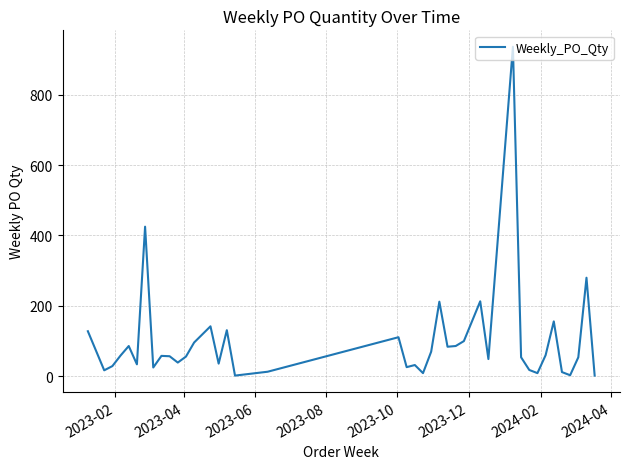

What is the greatest value displayed?

936